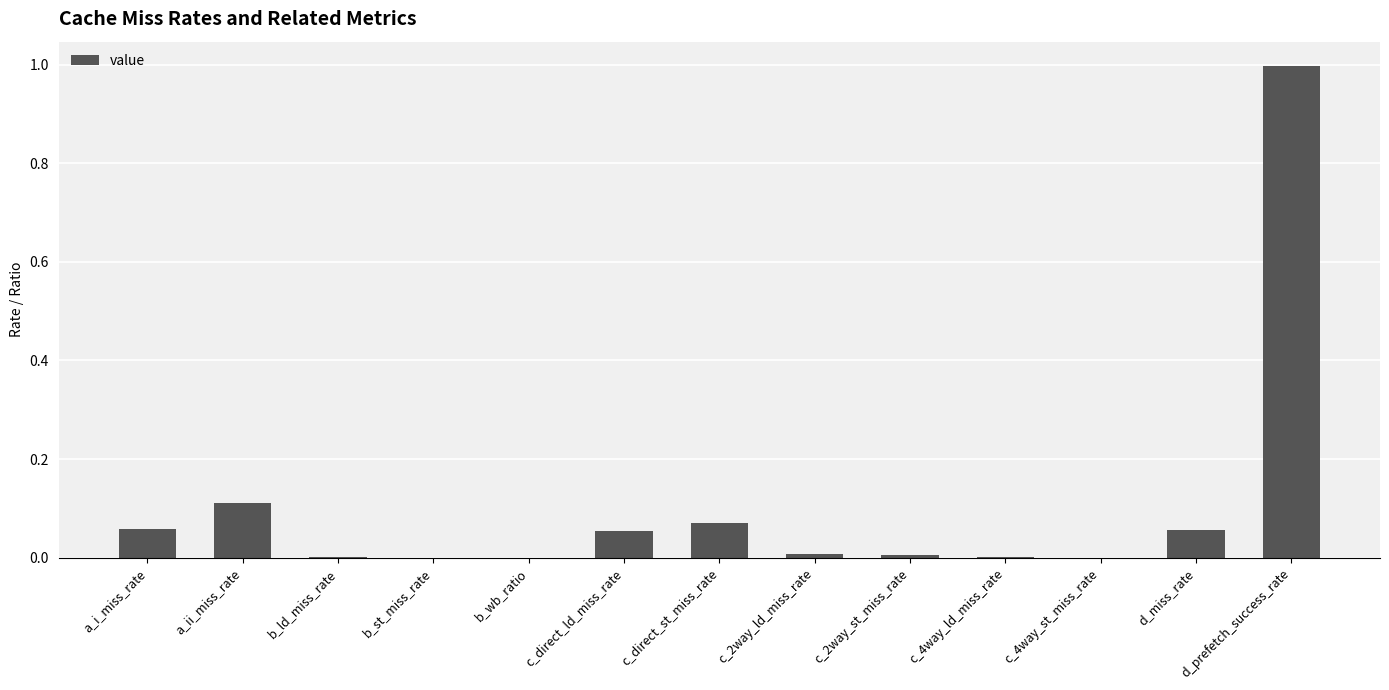

What is the sum of all values?

1.4